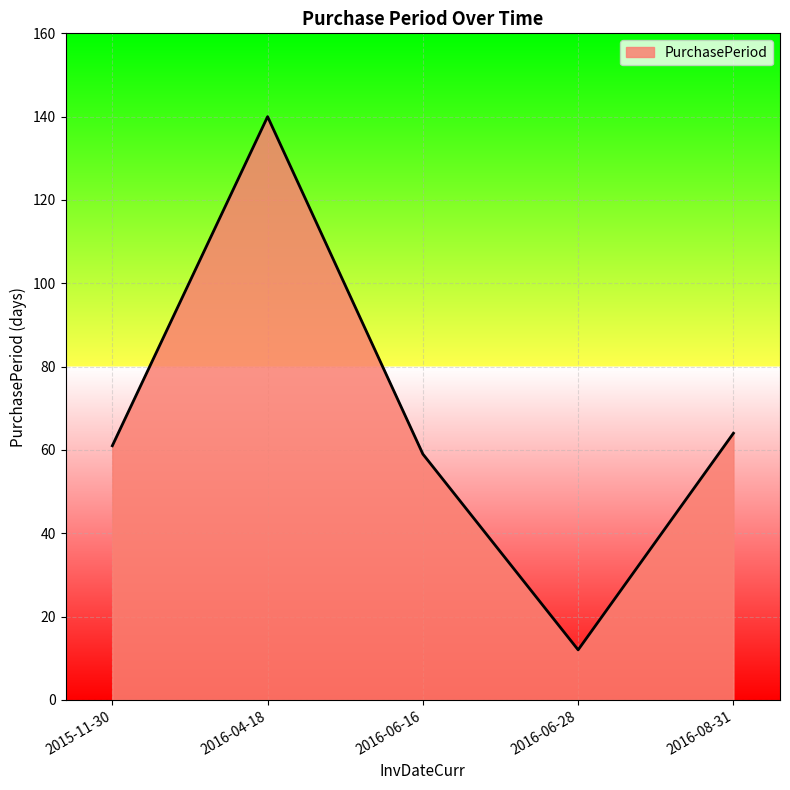

What is the greatest value displayed?

140